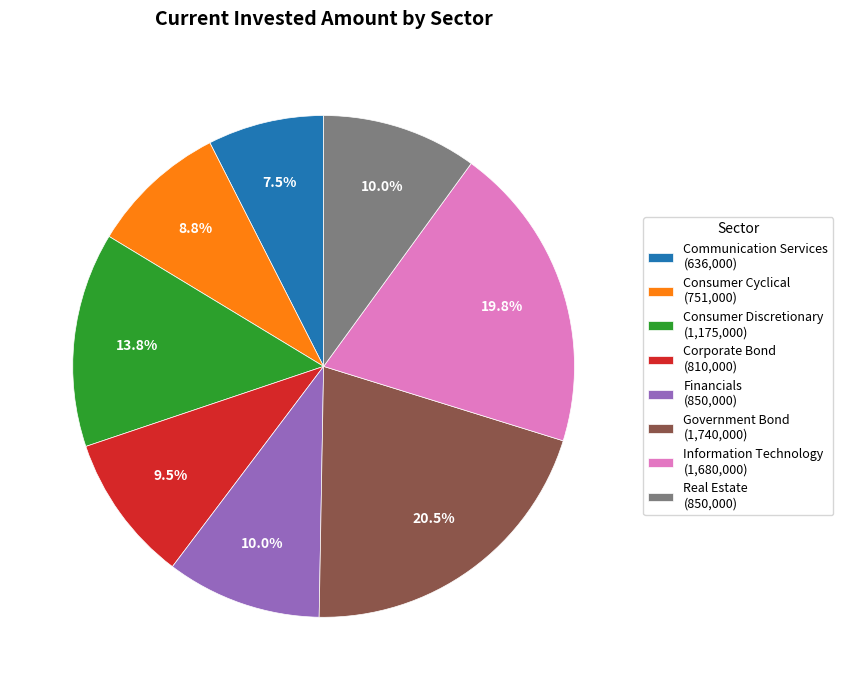

Does Communication Services account for over 50% of the chart?

No